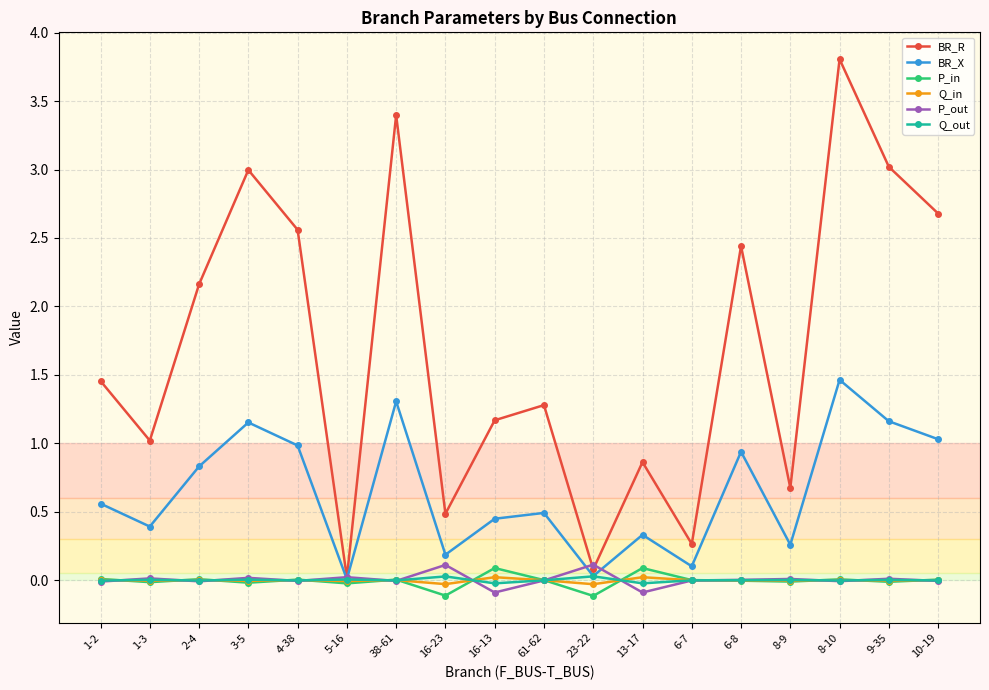

What is the label of the 10th point from the right?

16-13